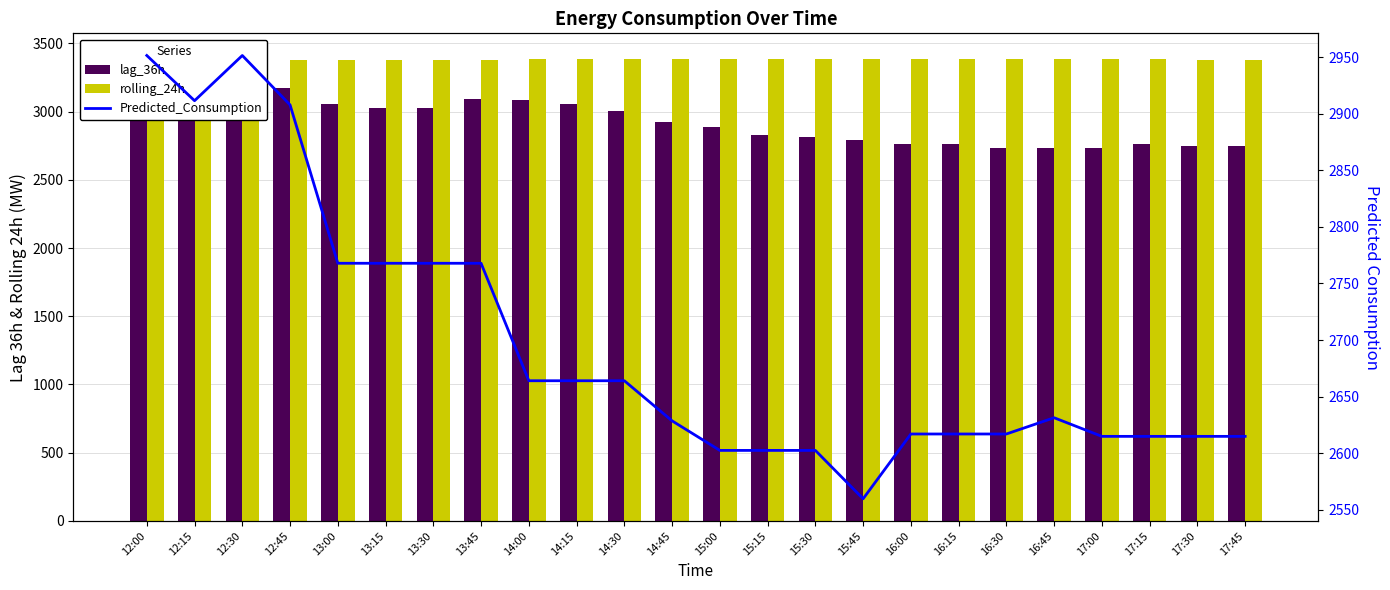

List the series in order of their overall mean, lowest first.

Predicted_Consumption, lag_36h, rolling_24h